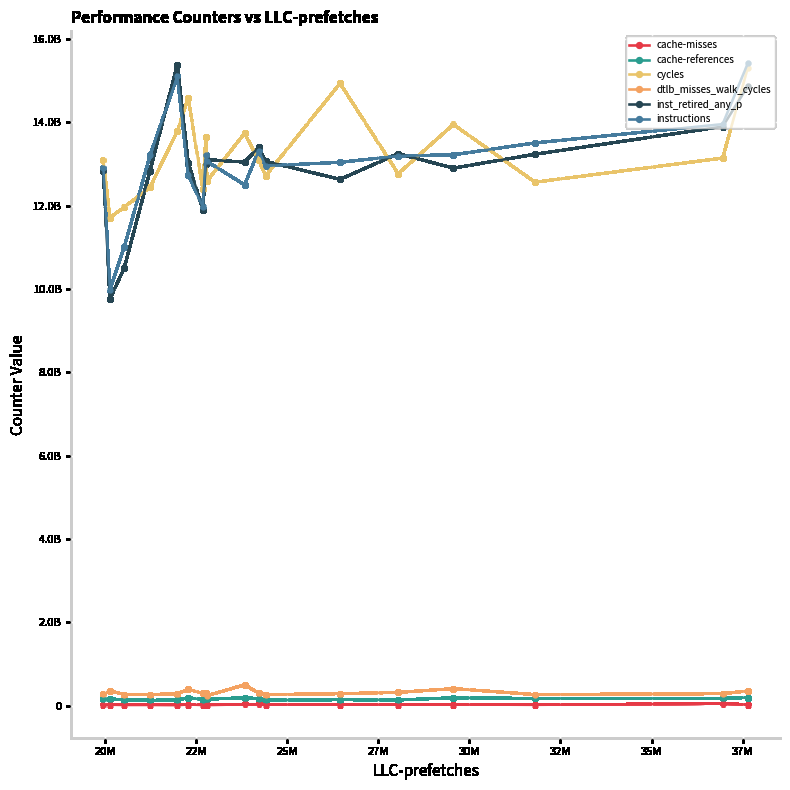

Does the chart have visible grid lines?

Yes